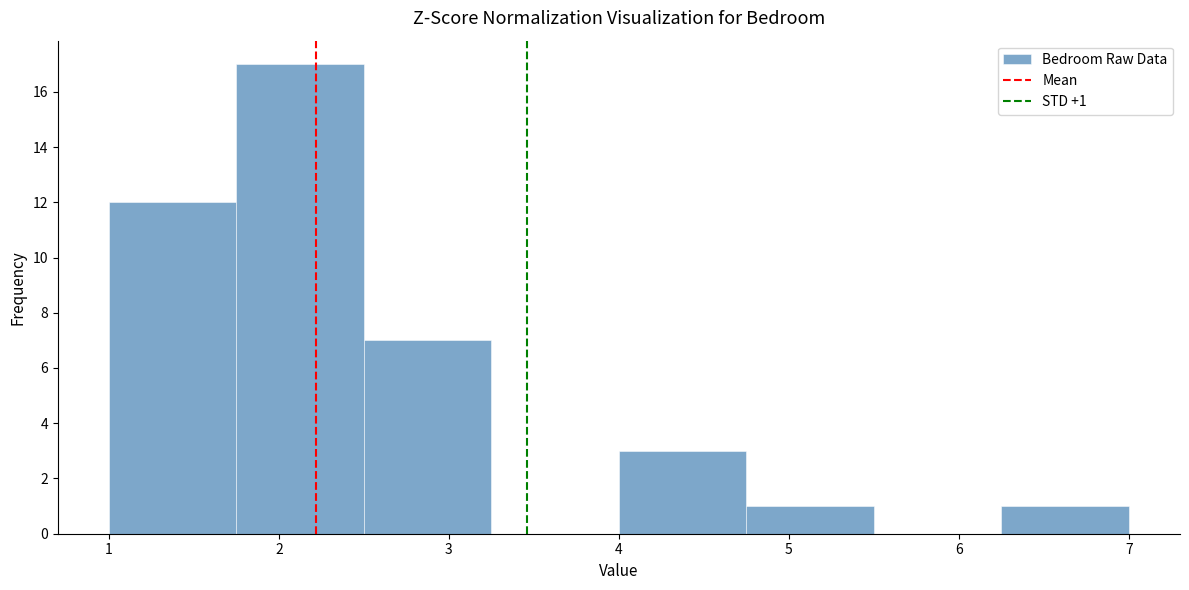

Over which range of the x-axis is the bar tallest?

1.75 to 2.50